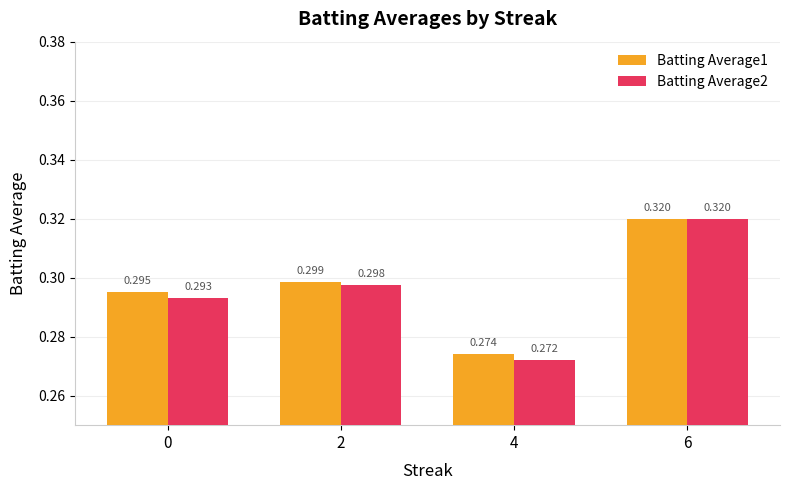

Is the value of Batting Average2 at 2 greater than the value of Batting Average1 at 4?

Yes